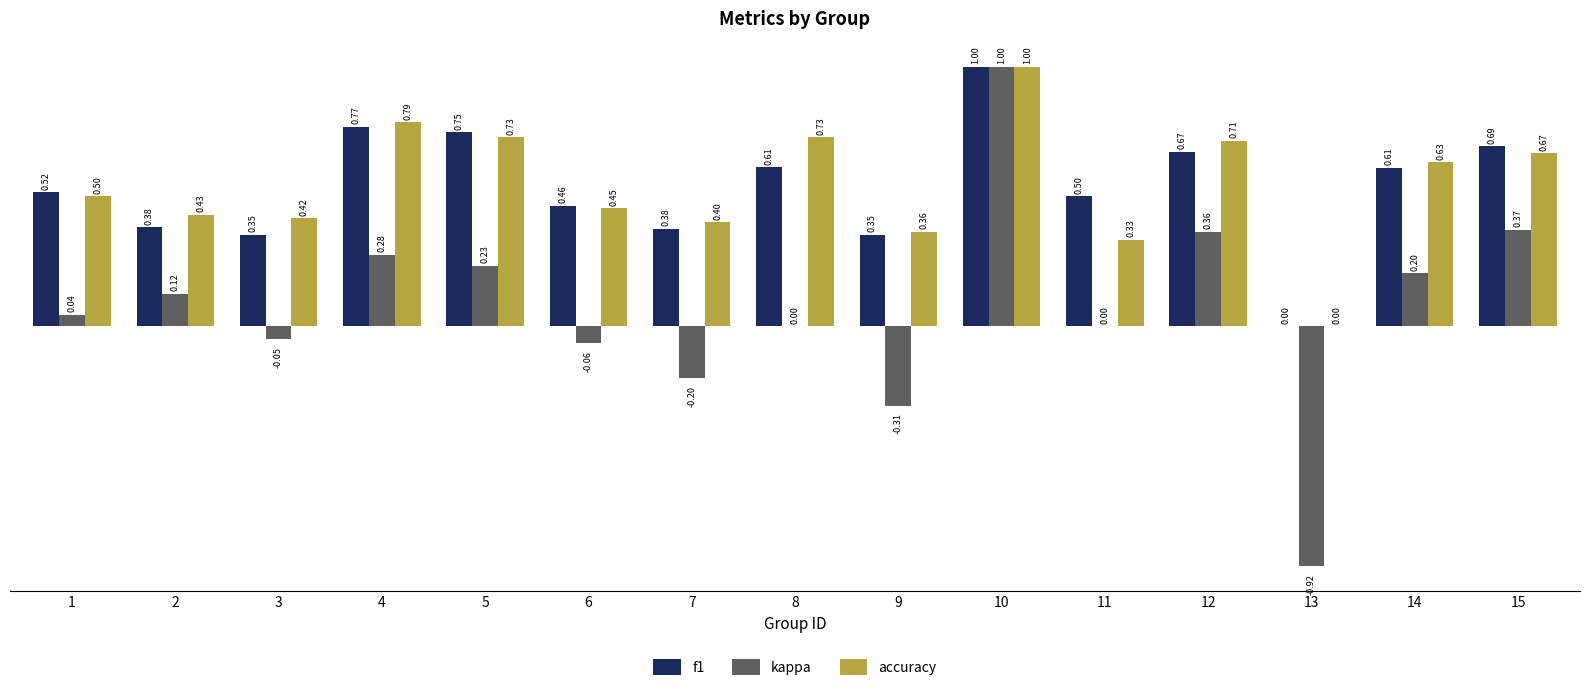

What are all the series names shown in the legend?

f1, kappa, accuracy